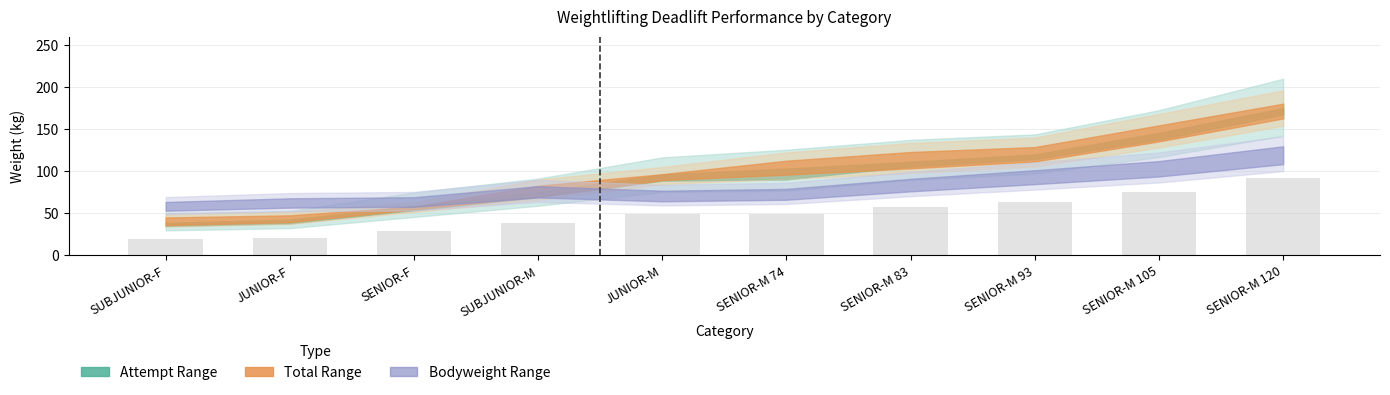

True or false: the data shows 58.1 at SENIOR-M 83.

True